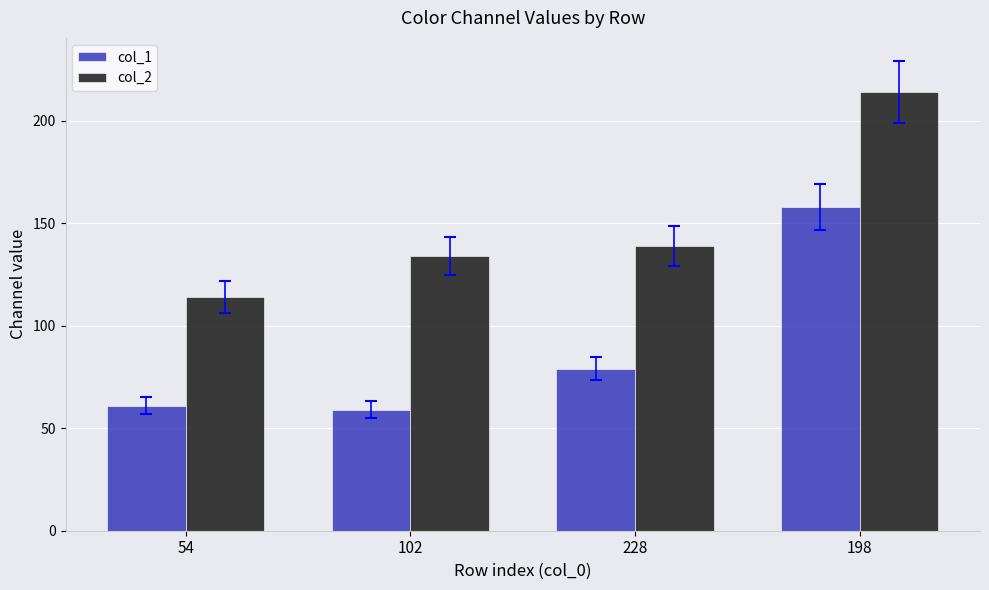

At which category is the sum across all series the highest?

198